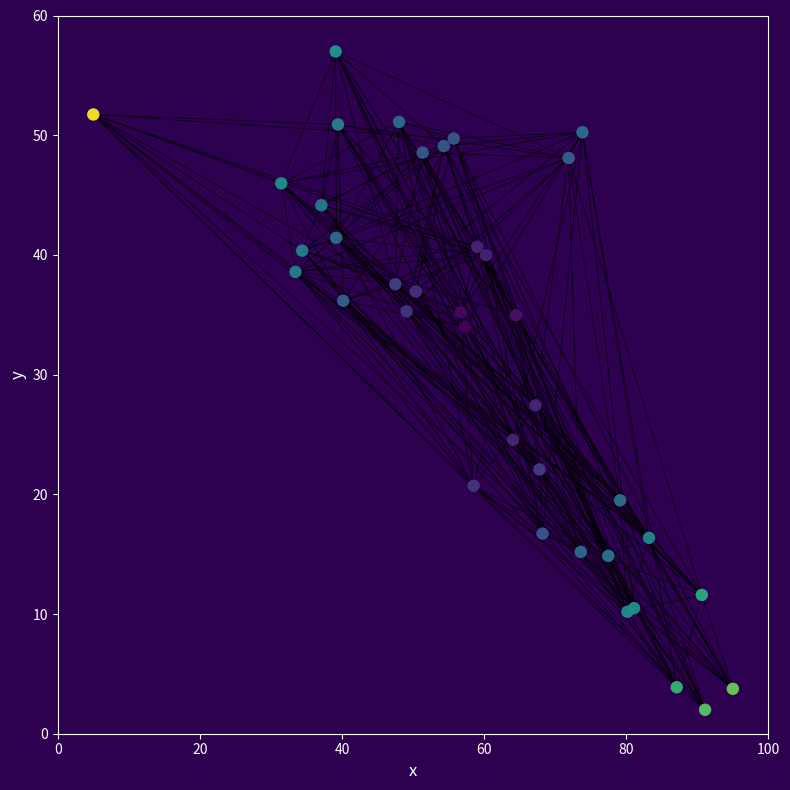

What Y value in the scatter plot is closest to 29?

27.4